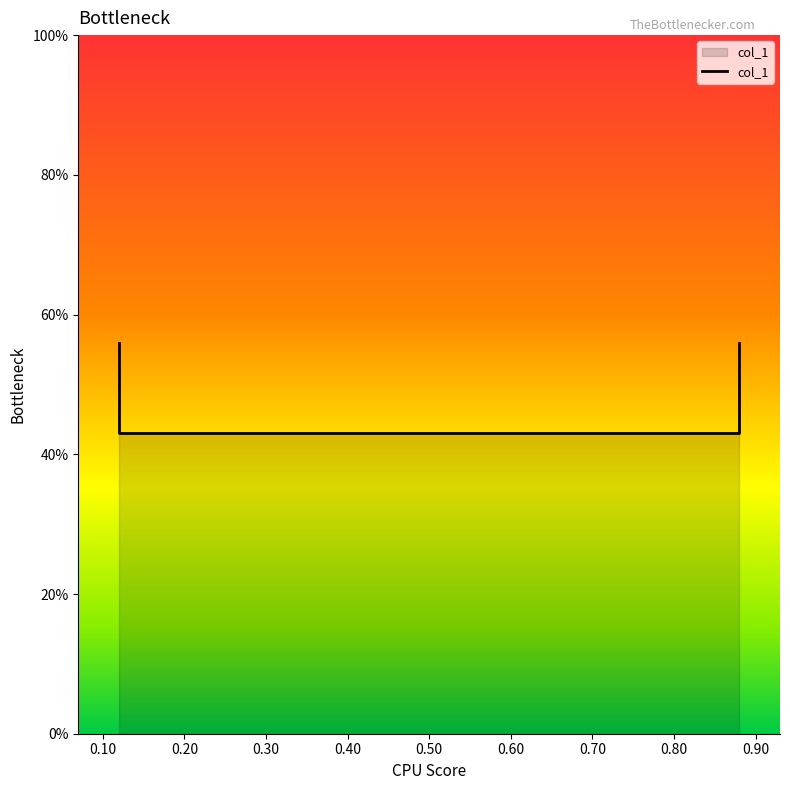

How many data points does each series have?

4